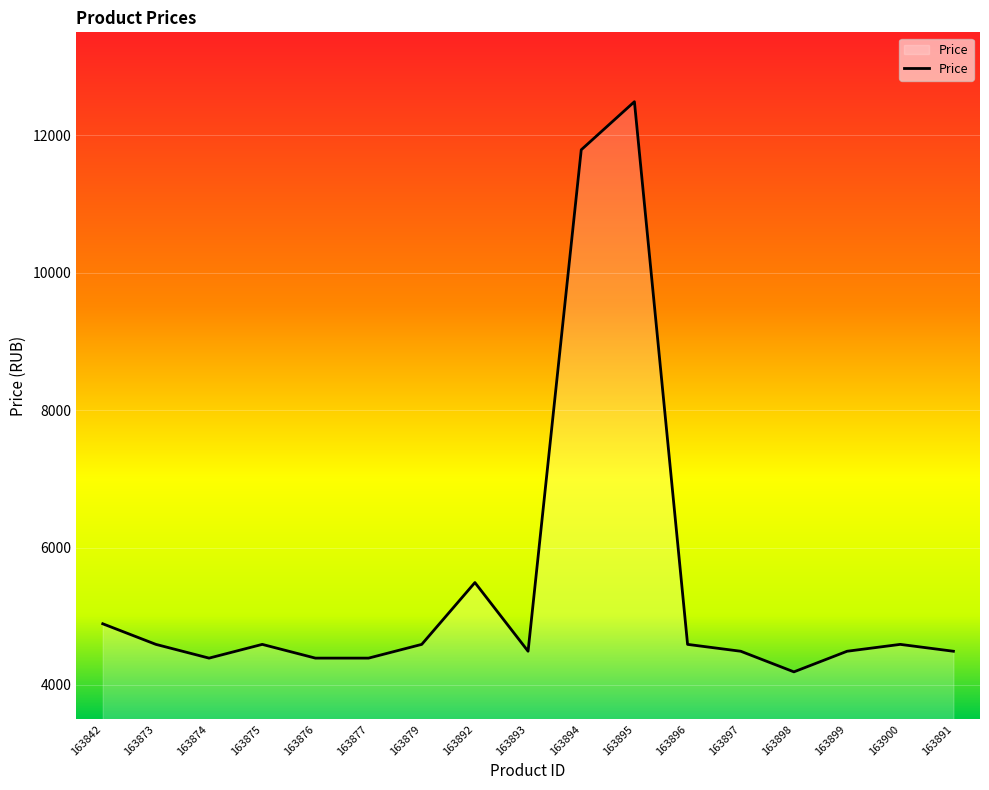

True or false: the data shows 8664 at 163892.

False